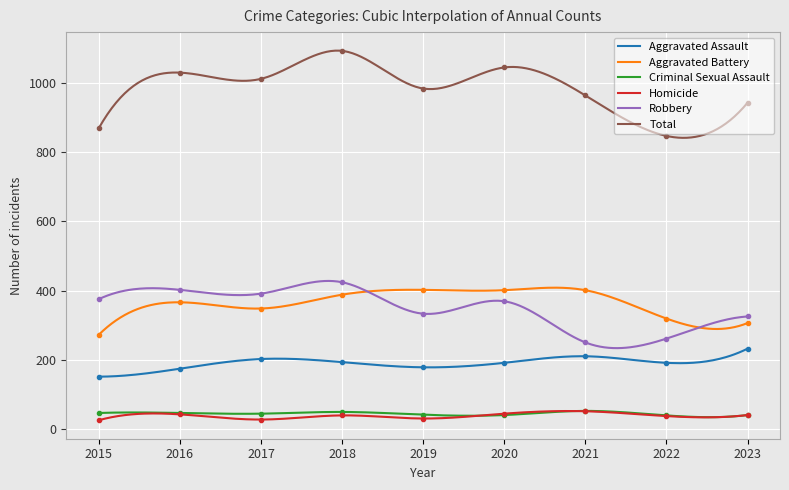

Which series changed the most between 2019 and 2020?

Total